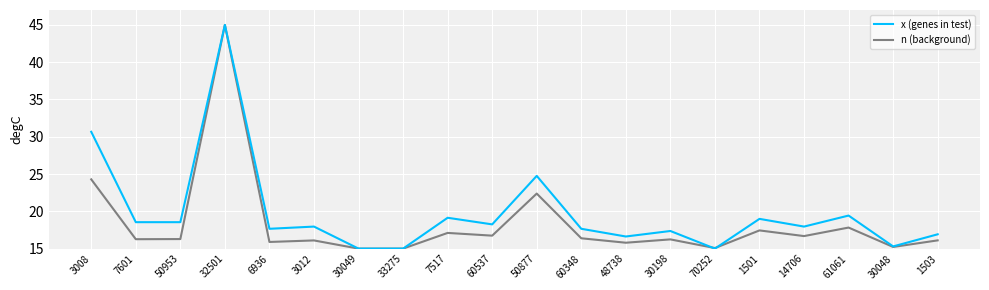

What is the spread (max minus min) of values at 48738?

0.8